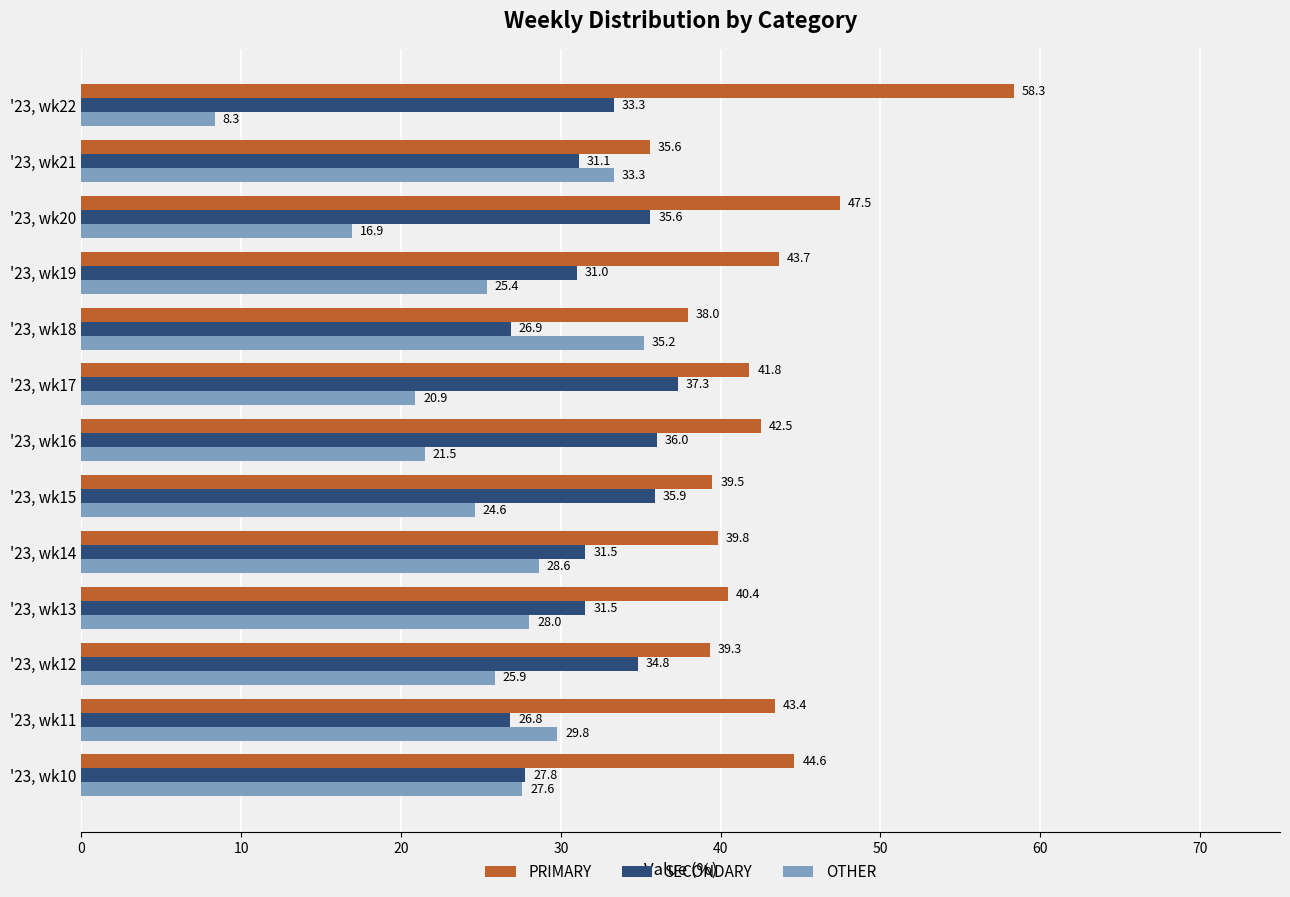

Count the number of data series in this chart.

3